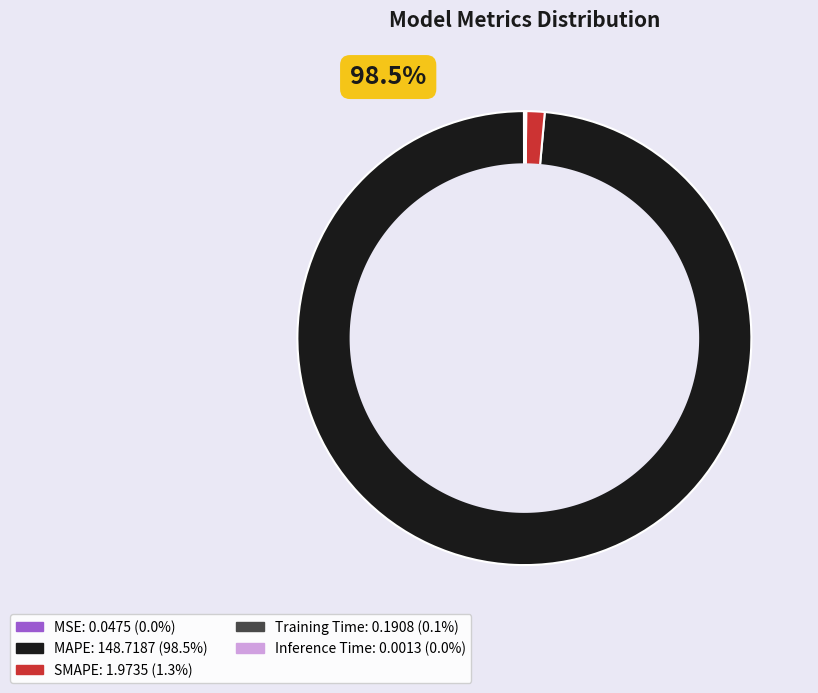

What is the change in value from MAPE to Inference Time?

-148.7